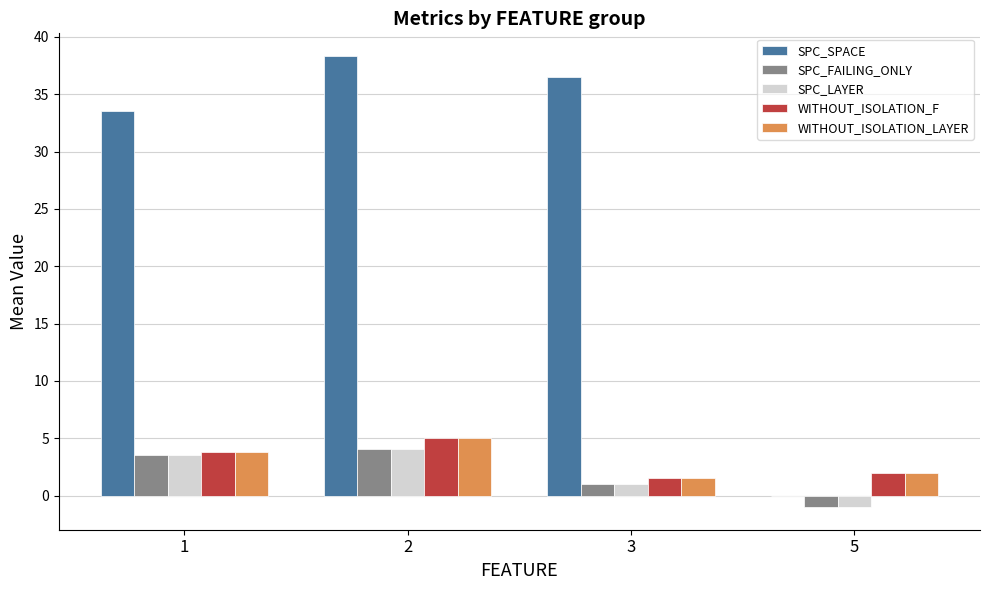

Is the value of WITHOUT_ISOLATION_LAYER at 3 greater than the value of WITHOUT_ISOLATION_F at 2?

No